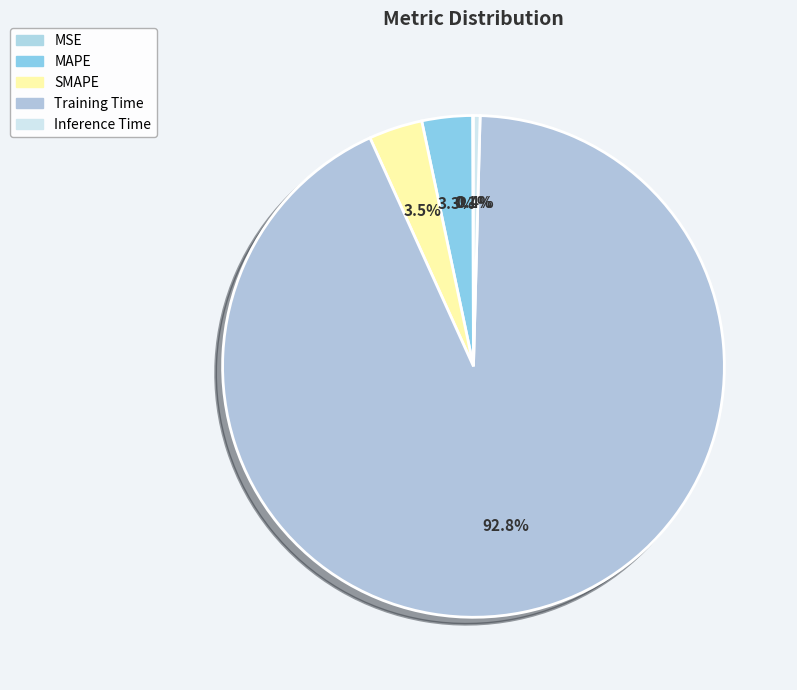

Combined, do SMAPE and Inference Time account for over 50%?

No